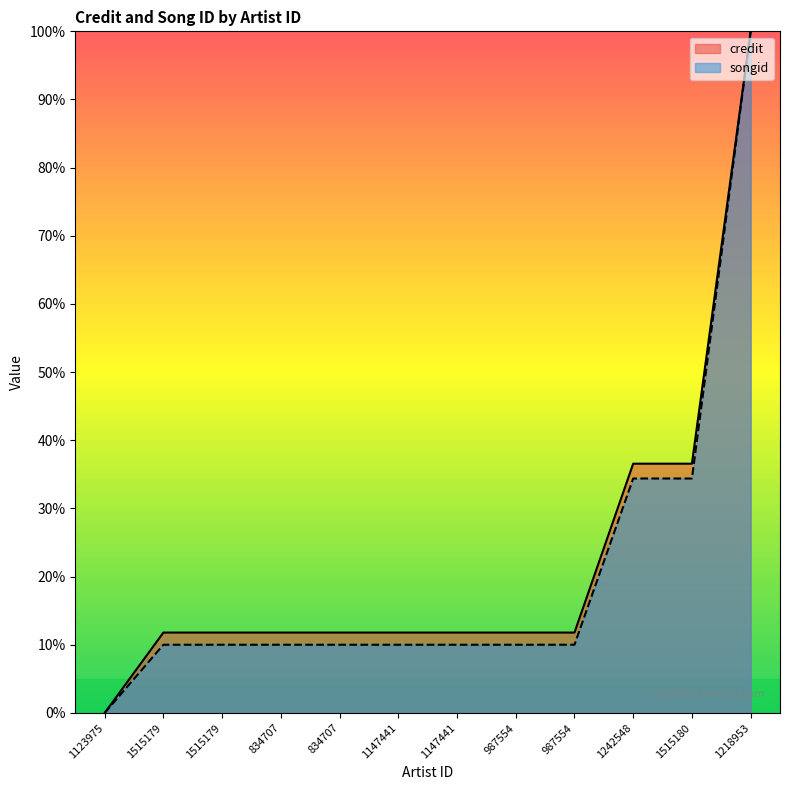

Read the songid value at 834707.

10.0